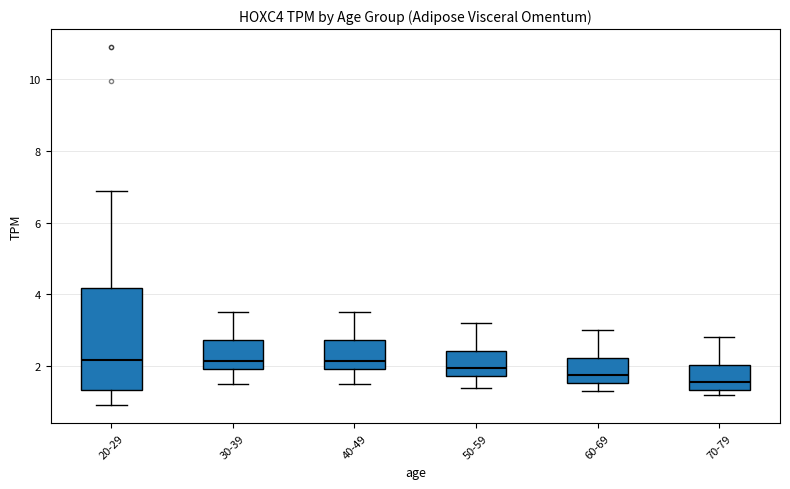

What is the lowest value of the male series?

0.9